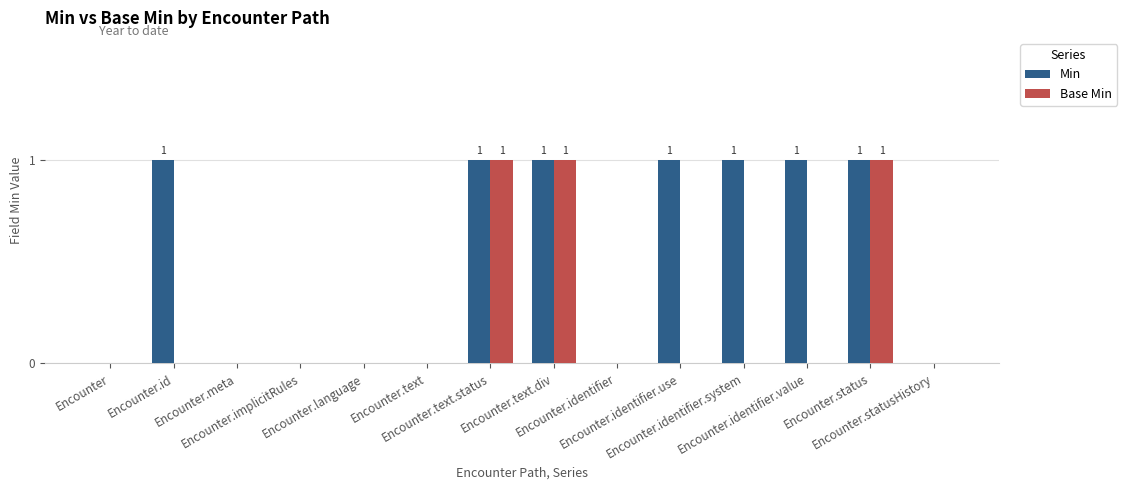

What is the sum of all Base Min values?

3